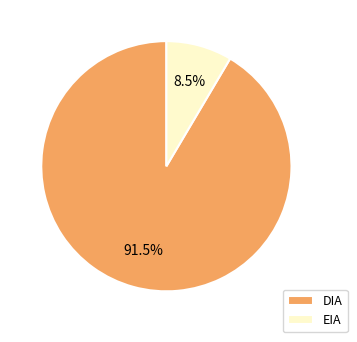

What is the ratio of the value at EIA to the value at DIA?

0.1